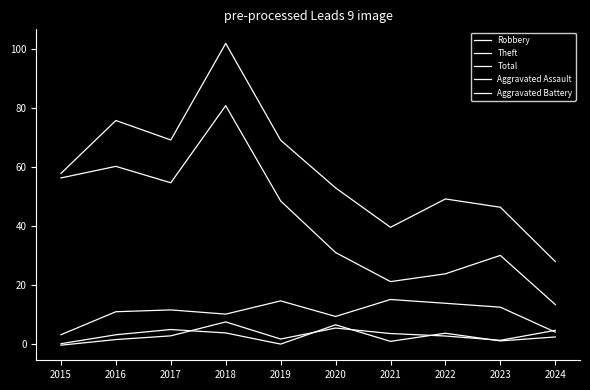

Rank the categories by Theft value from highest to lowest.

2018, 2016, 2015, 2017, 2019, 2020, 2023, 2022, 2021, 2024